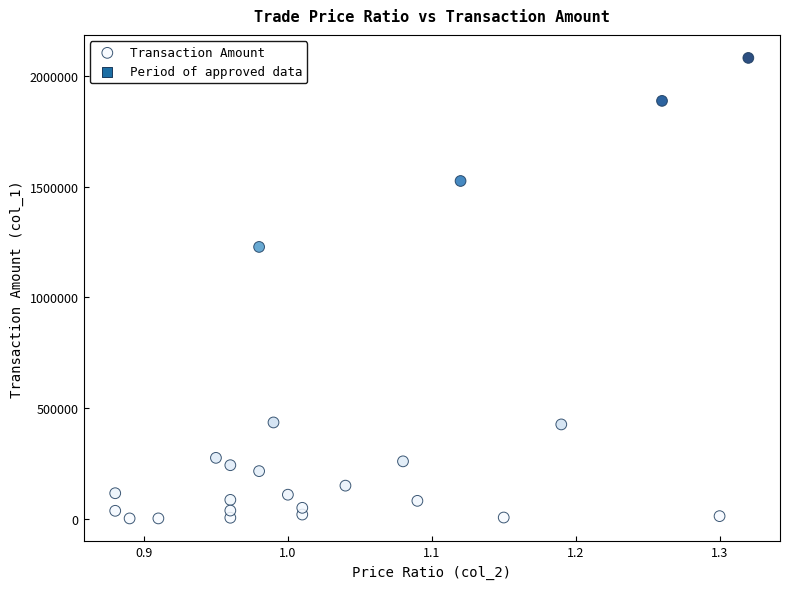

What is the range of Y values (max minus min)?

2078830